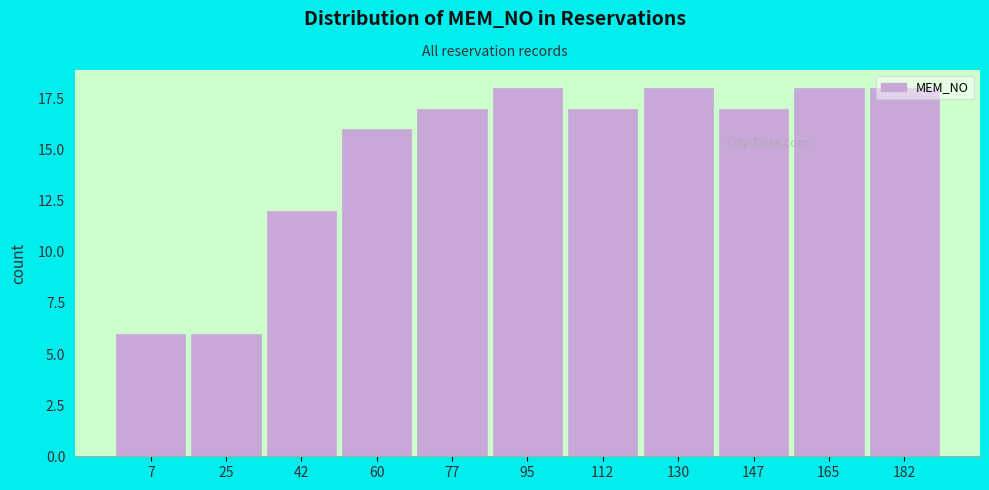

What is the value of the 4th bar from the left?

16